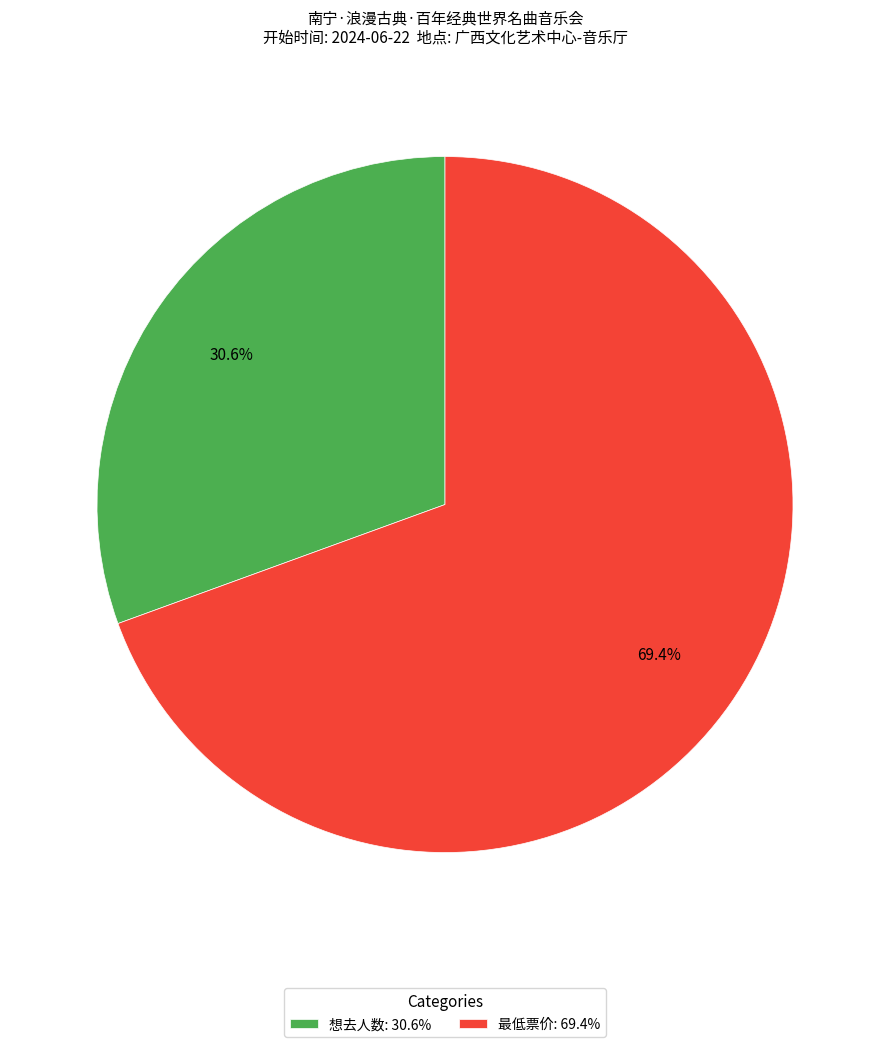

Count the number of slices in the pie.

2